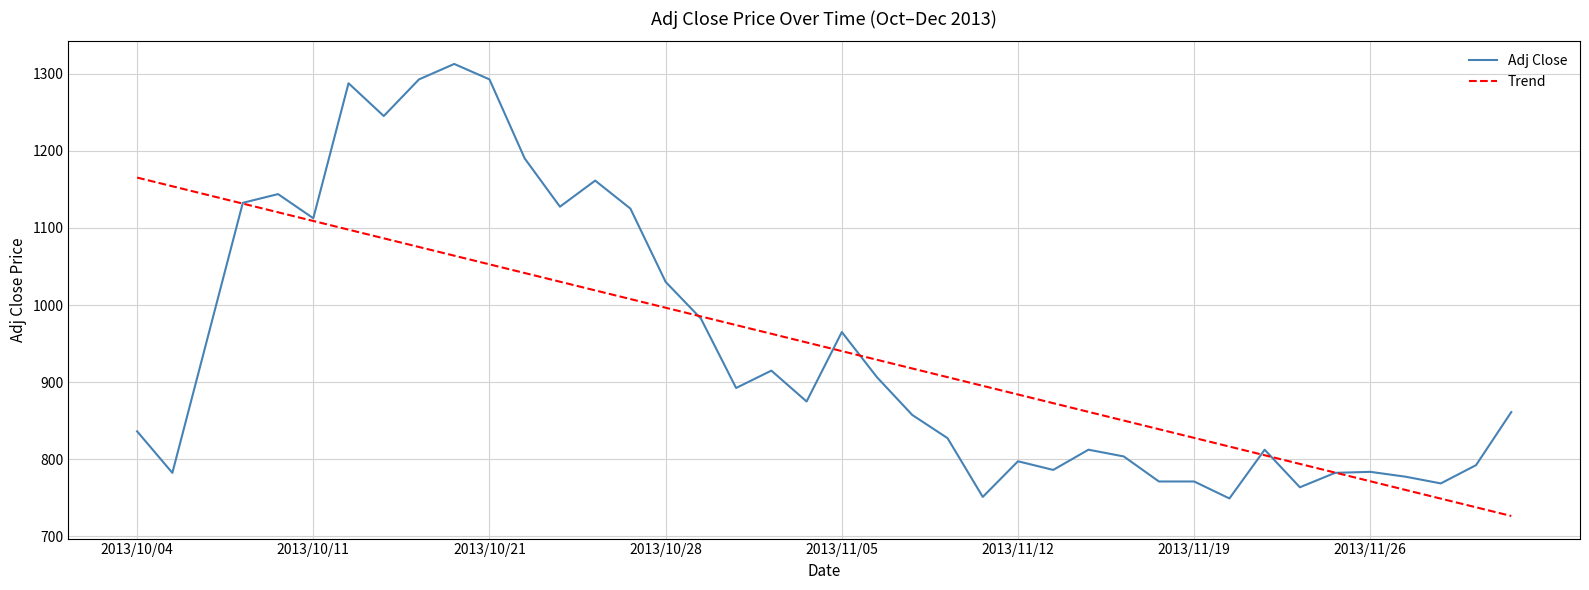

What is the minimum value for Adj Close?

749.3